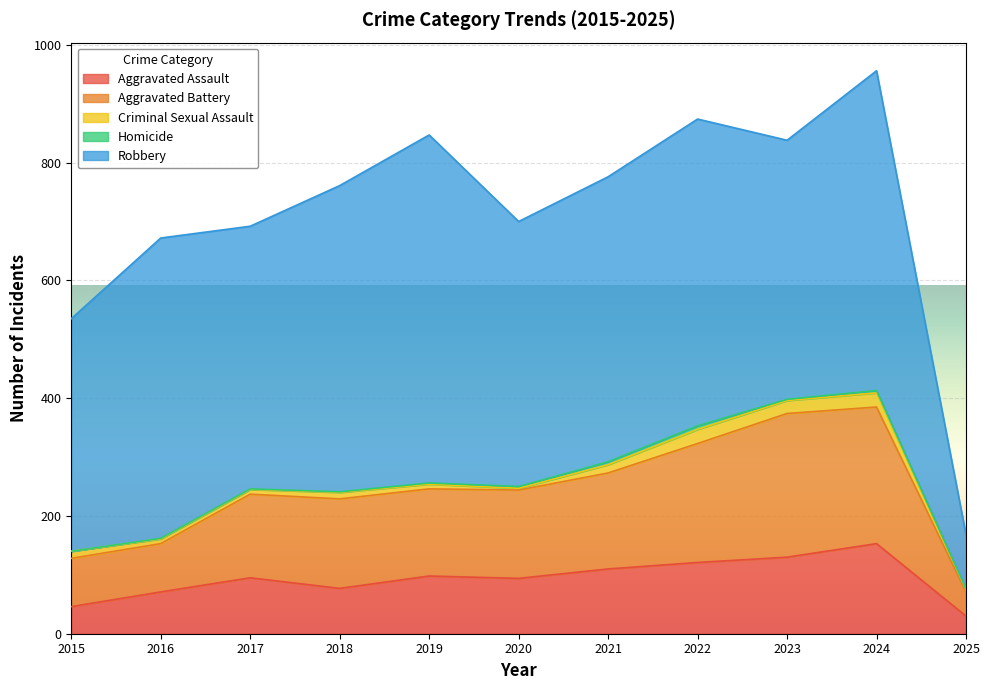

True or false: Aggravated Battery and Homicide intersect in this chart.

False